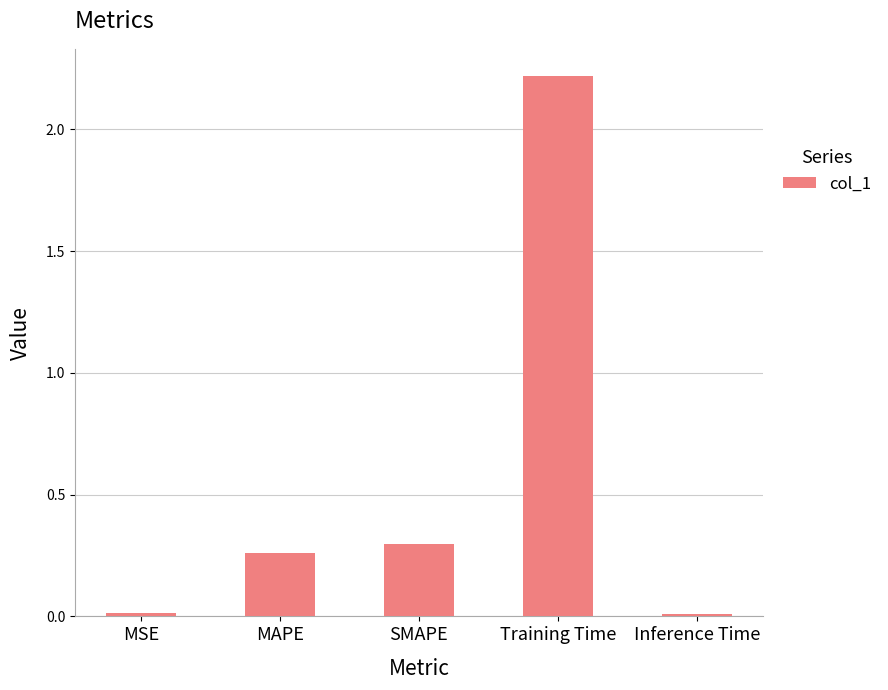

What is the label of the 3rd bar from the left?

SMAPE